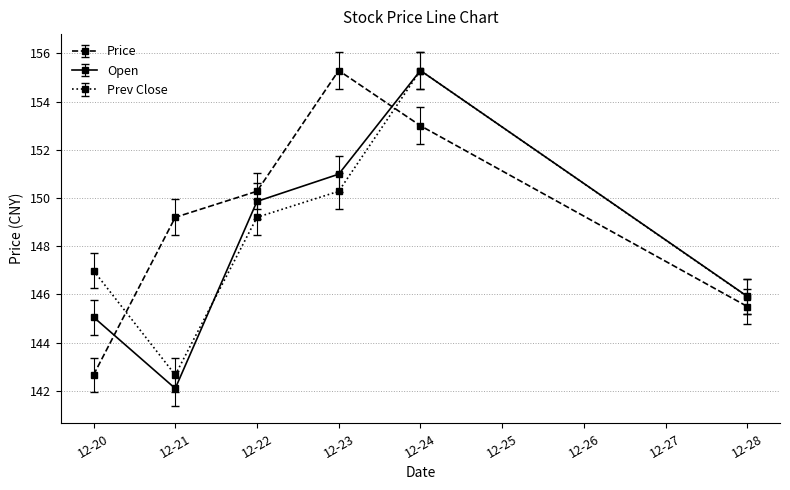

Between 12-22 and 12-24, which series saw the biggest shift?

Prev Close